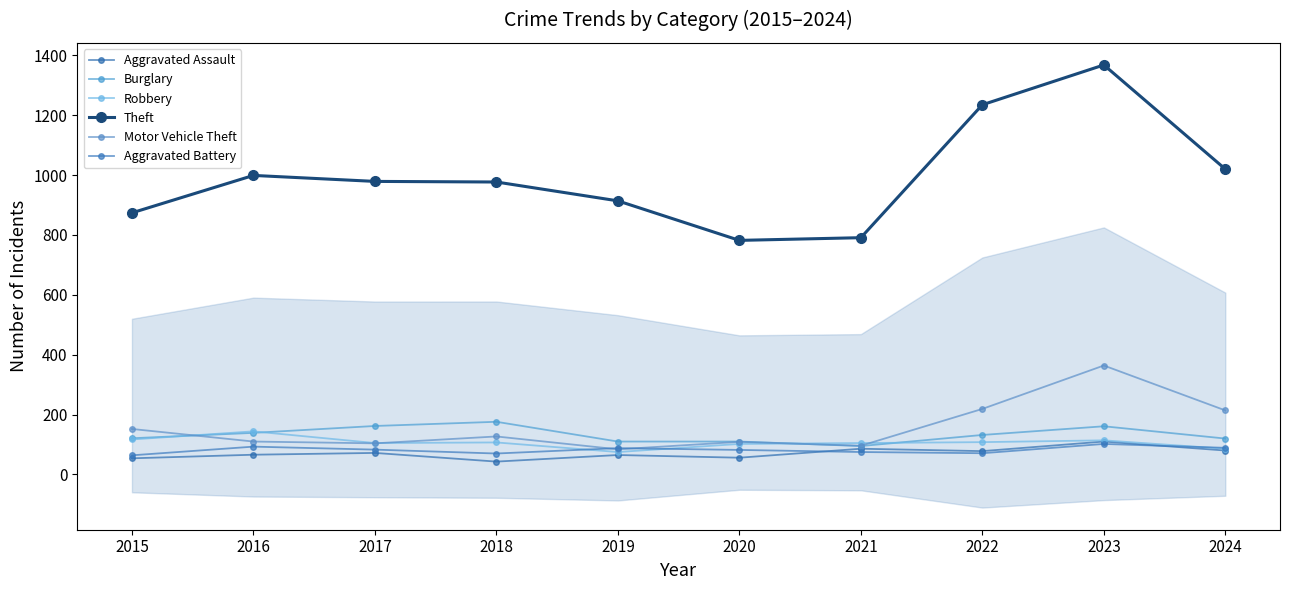

How many categories are shown in the chart?

10